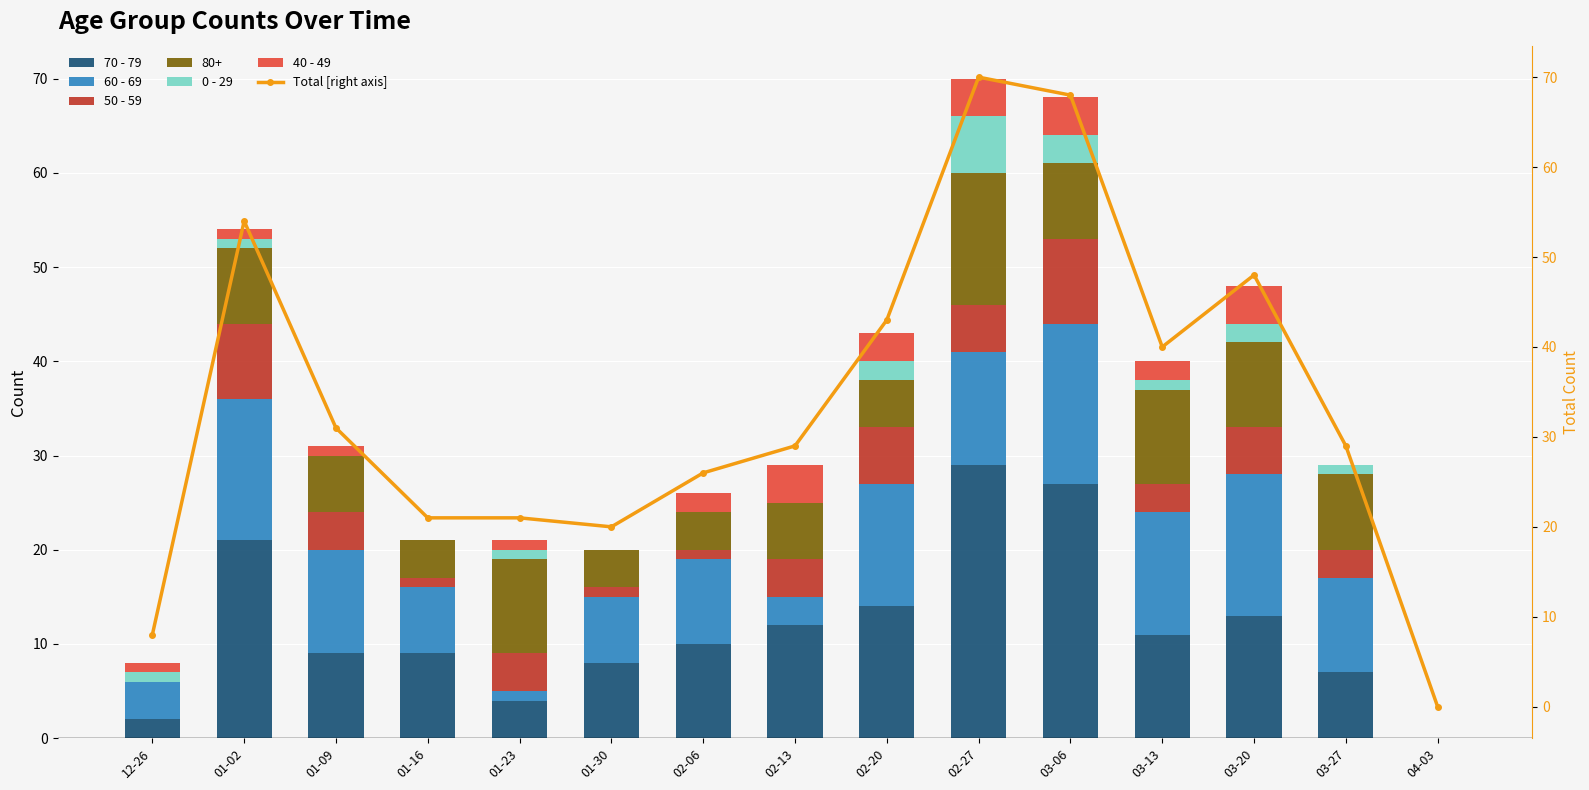

What is the total value across all series at 01-09?

56